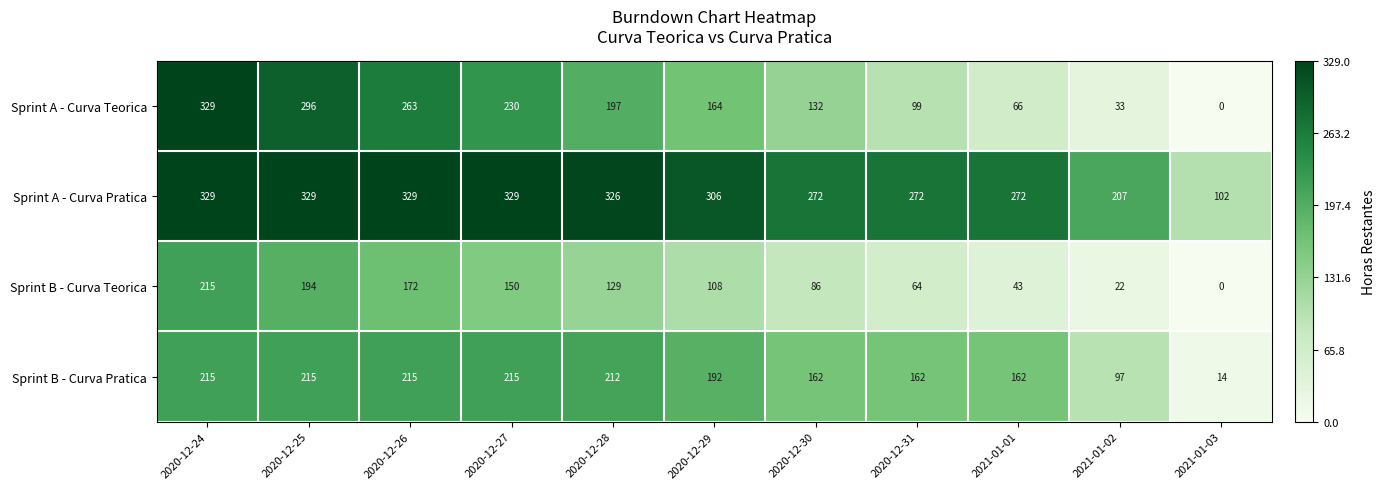

Which label corresponds to the smallest value in the chart?

2021-01-03